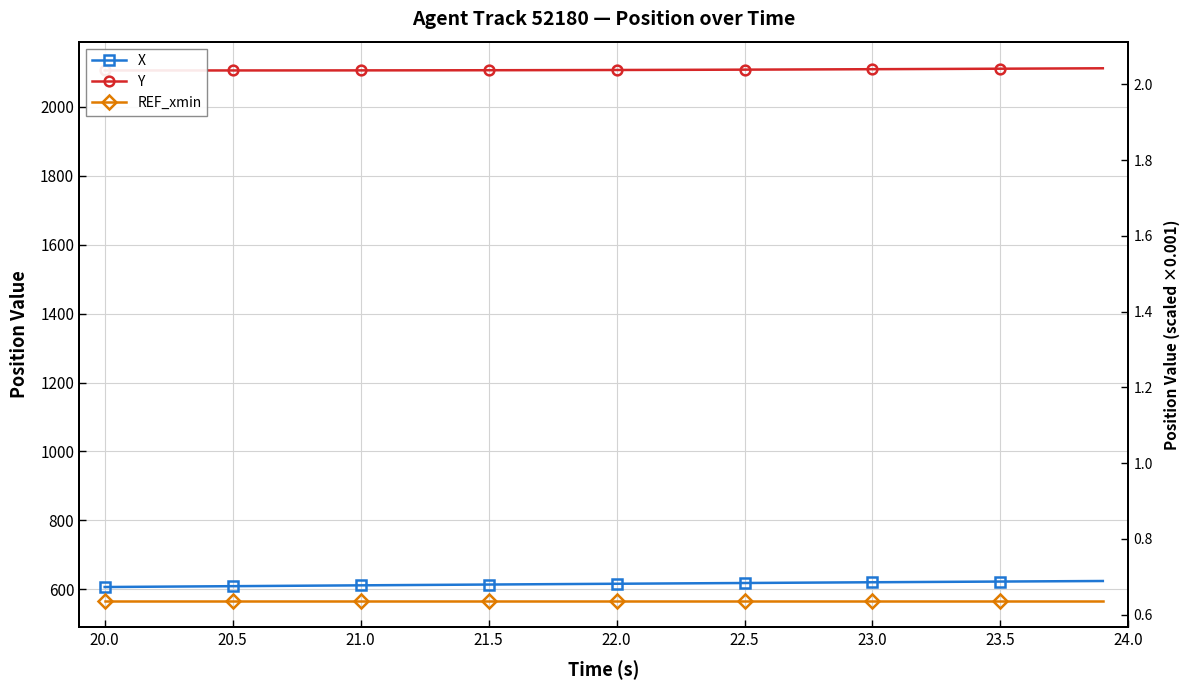

What is the maximum value shown in the chart?

2112.3